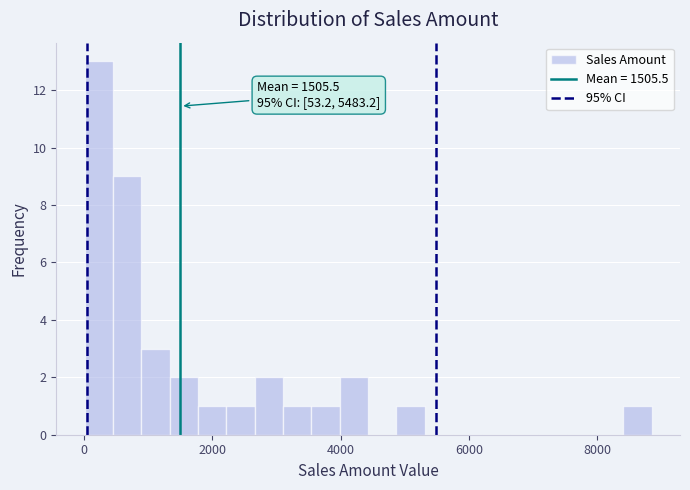

Around what value on the x-axis is the tallest bar? Give the approximate position of its centre, as read against the axis.

200